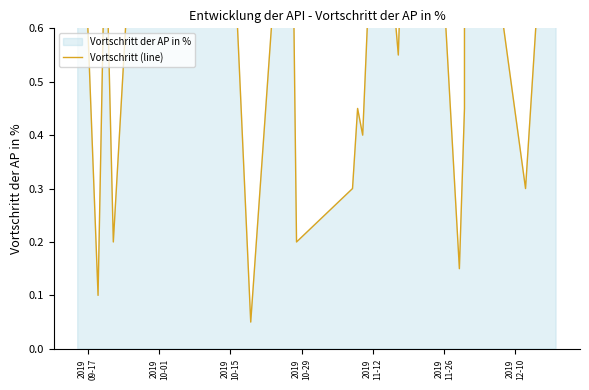

What is the maximum value shown in the chart?

1.0